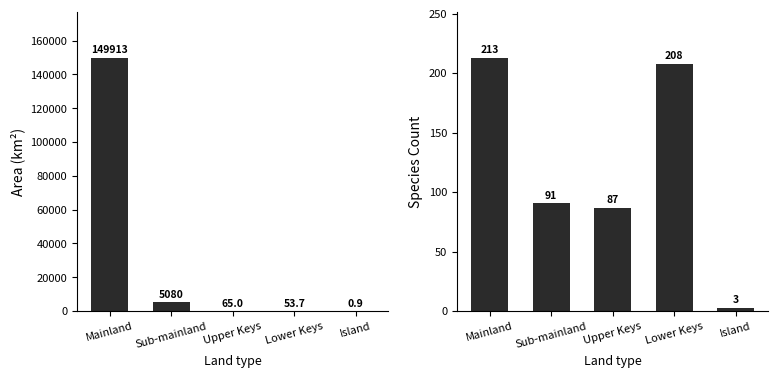

Reading right to left, extract all data points from this chart.

A.km2: 0.9	53.7	65.0	5080.0	149913.0
S.num: 3.0	208.0	87.0	91.0	213.0